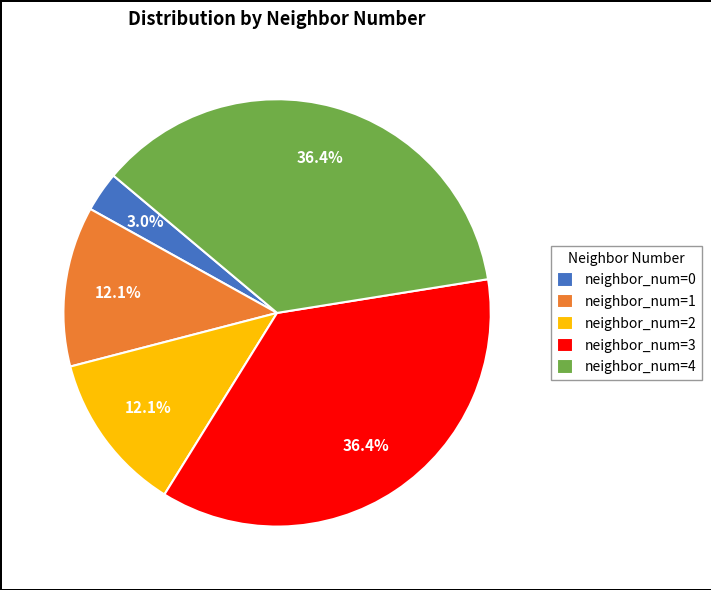

To the nearest percent, what is the combined percentage of neighbor_num=0 and neighbor_num=3?

39%